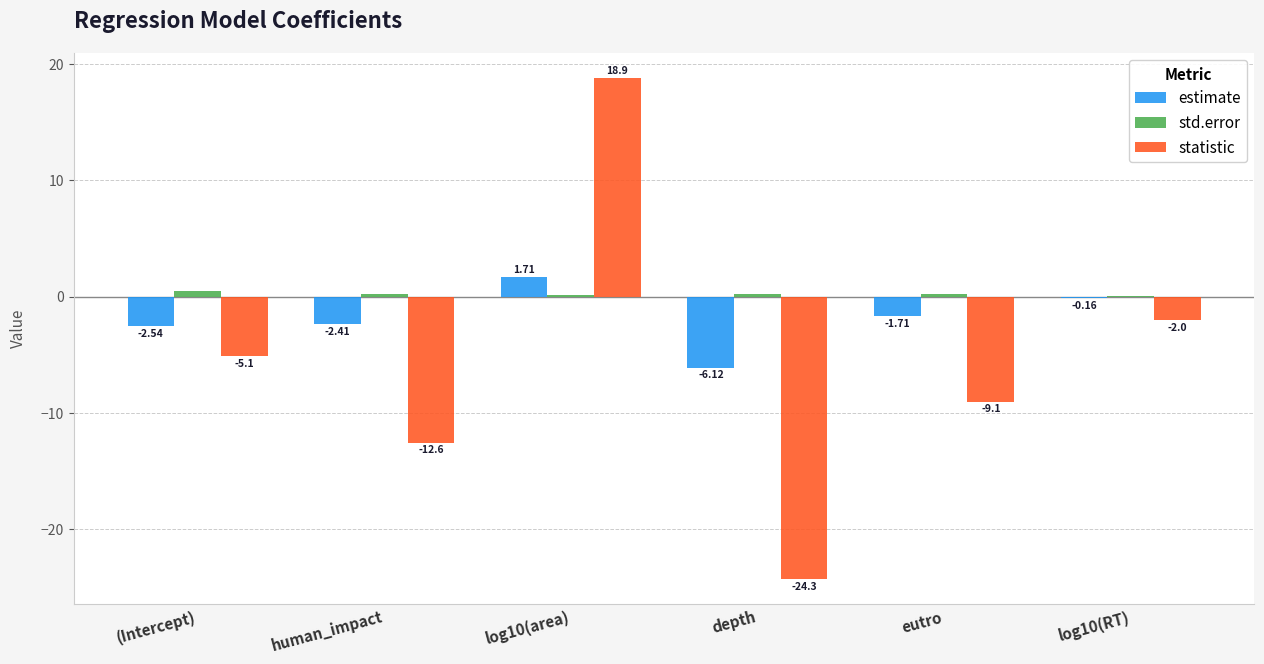

At which category is the sum across all series the highest?

log10(area)